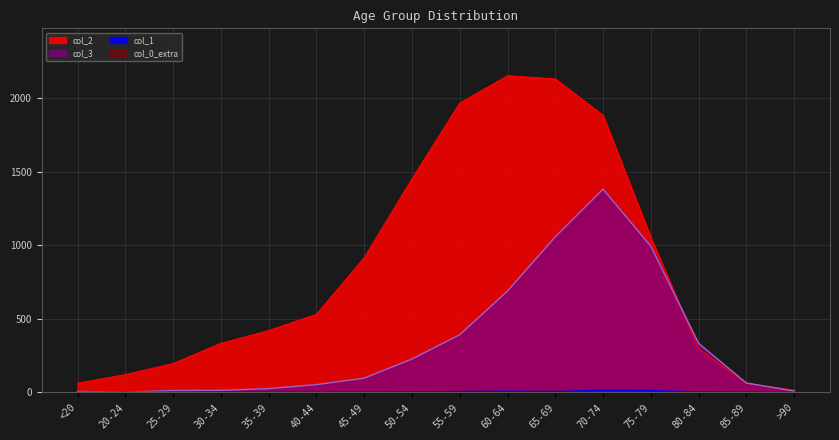

What is the difference between the col_2 values at 20-24 and 60-64?

2030